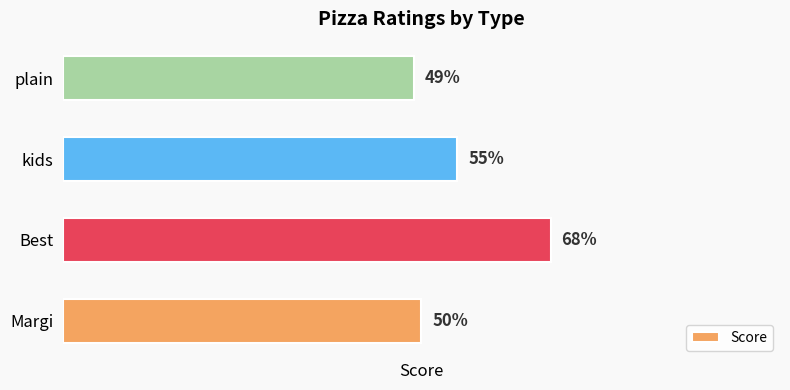

Rank the categories by value from lowest to highest.

plain, Margi, kids, Best